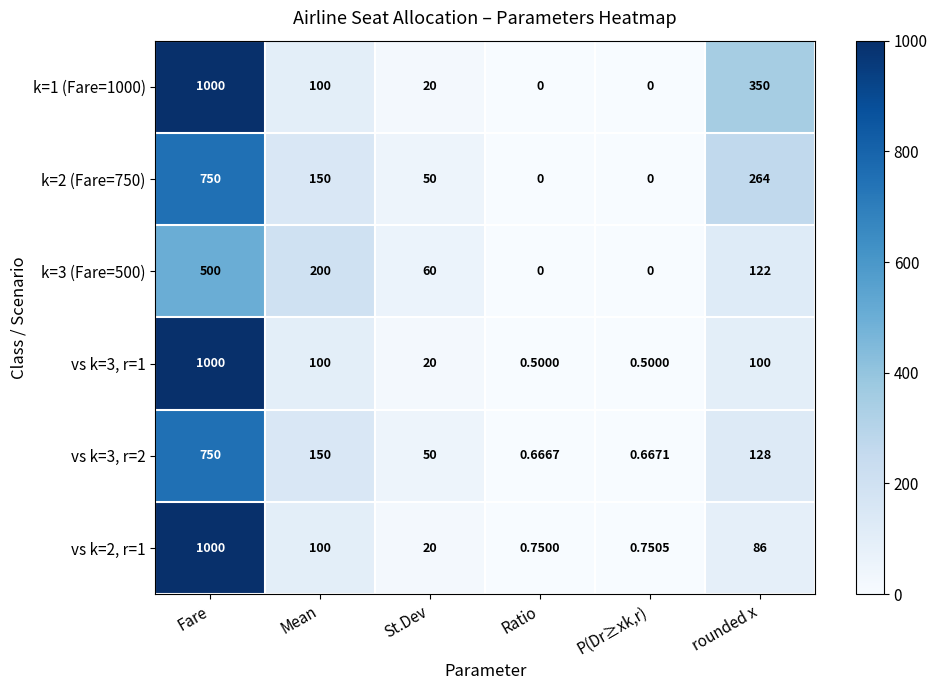

Where is k=2 (Fare=750) nearest to the value 375?

rounded x